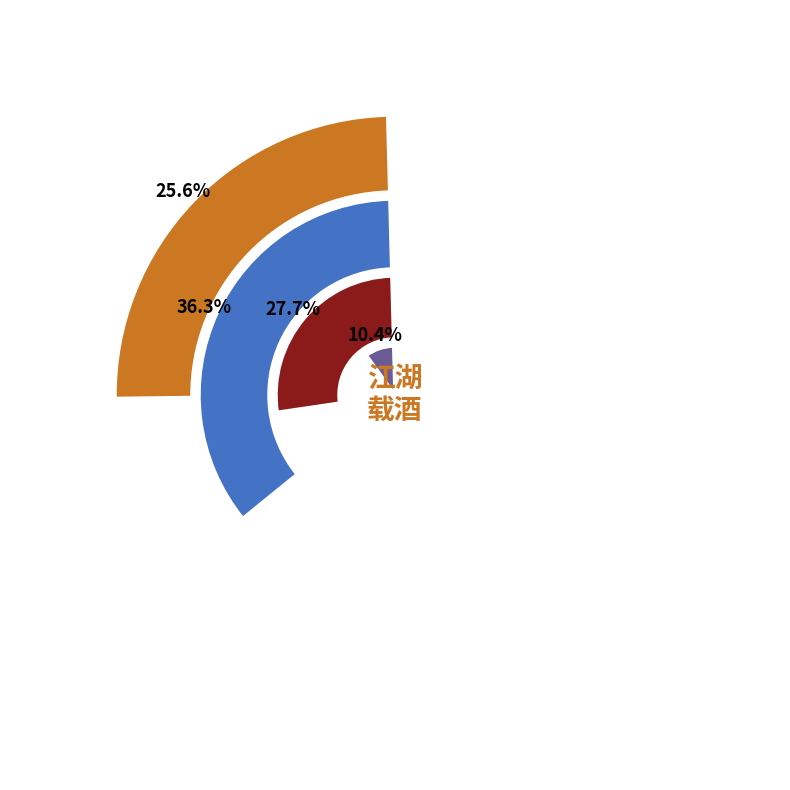

Count the number of slices in the pie.

4